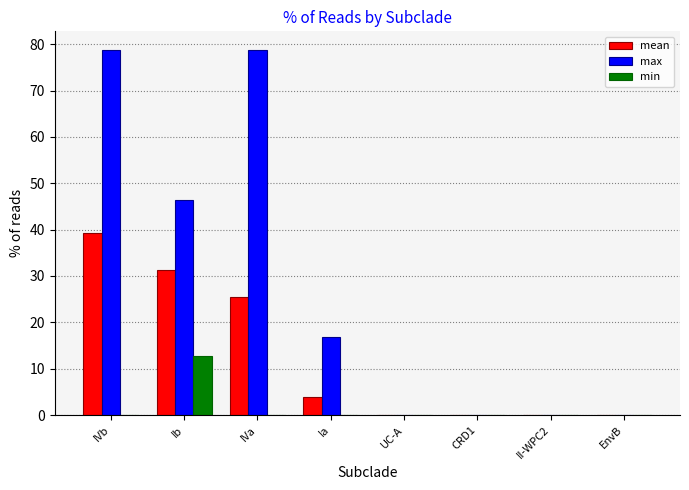

Is it true that min equals 12.8 at Ib?

True